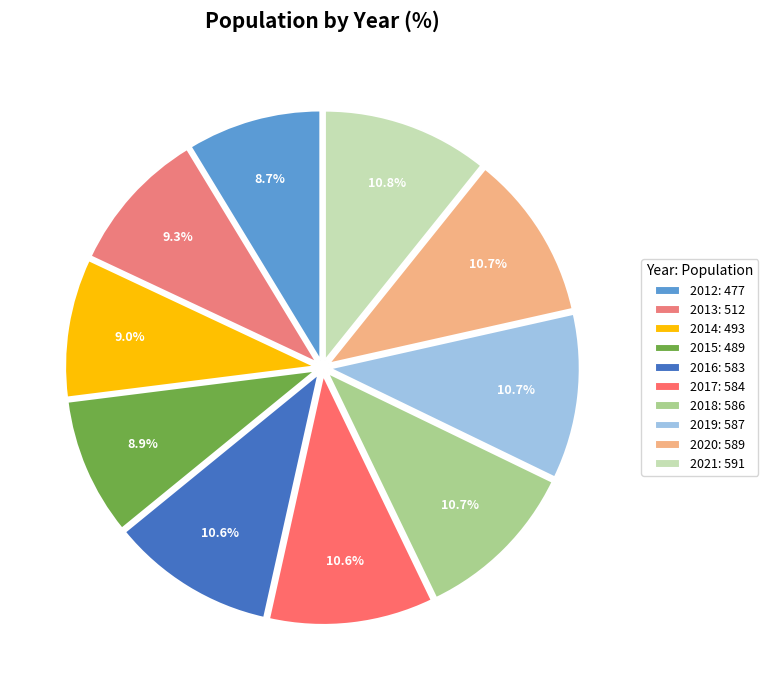

Combined, do 2020 and 2015 account for over 50%?

No